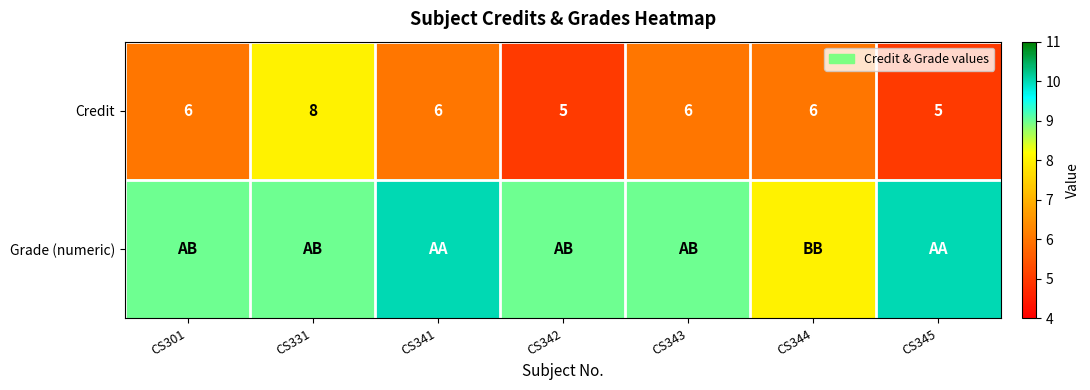

The Credit series shows 10 at CS301. True or false?

False